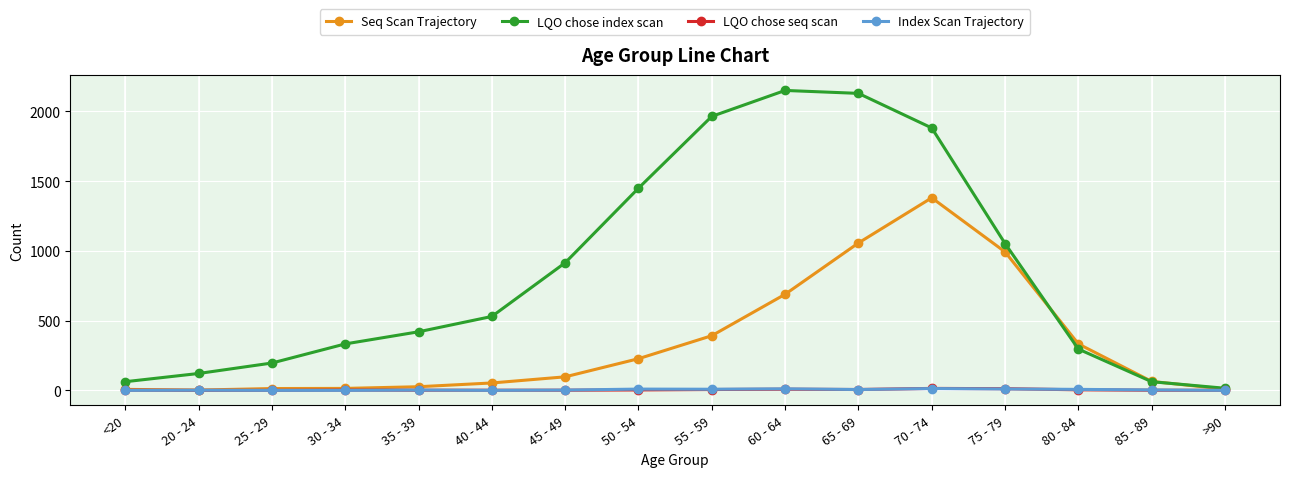

How many categories are shown in the chart?

16